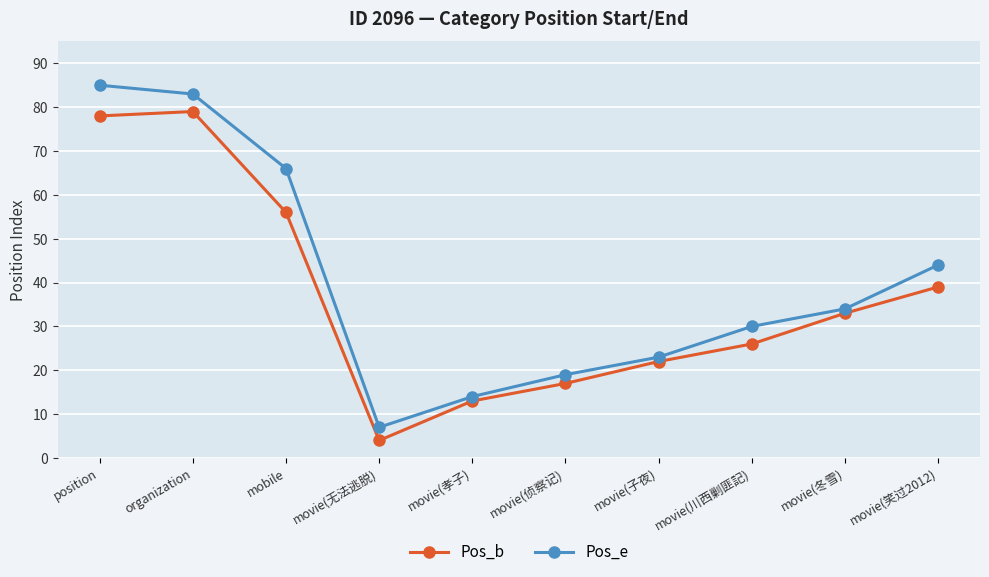

Where does the Pos_b series first go above 33?

position